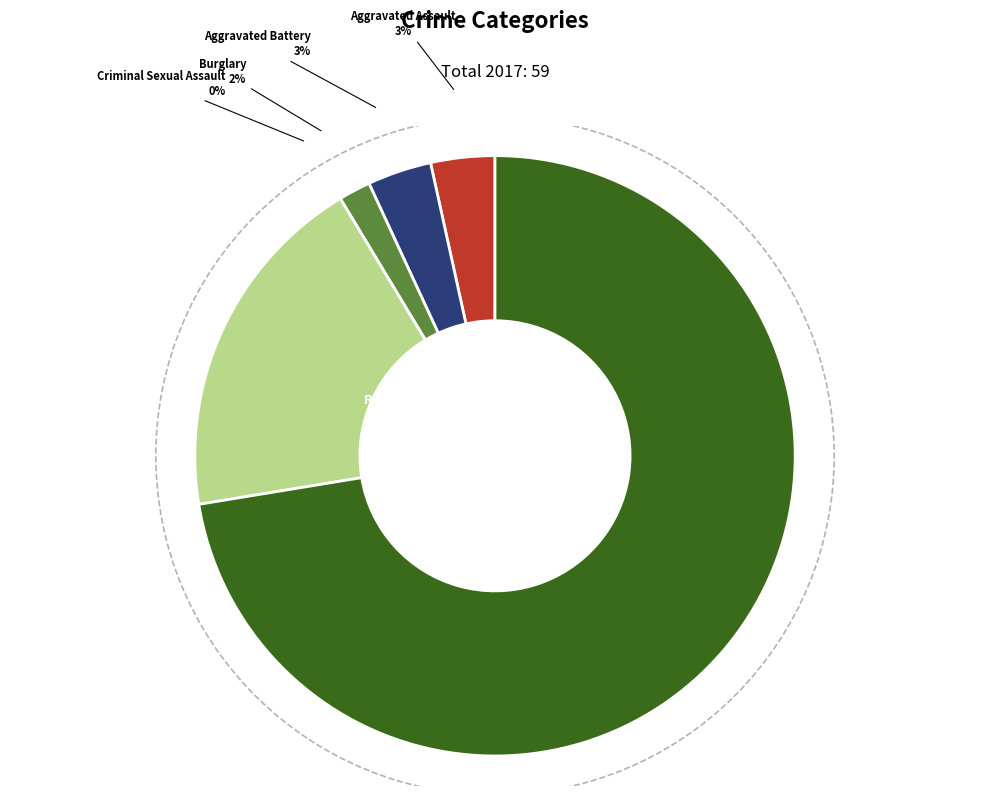

Count the number of slices in the pie.

6